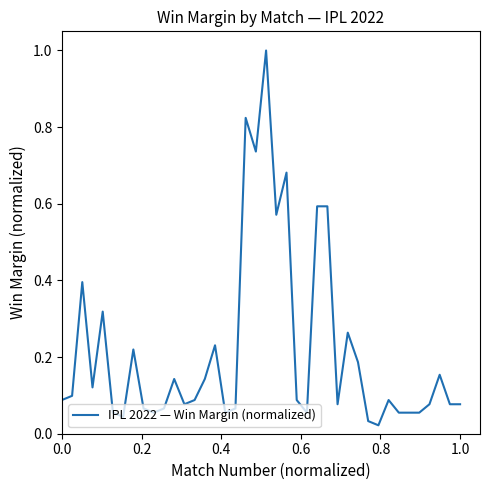

What is the difference between the maximum and minimum values?

1.0